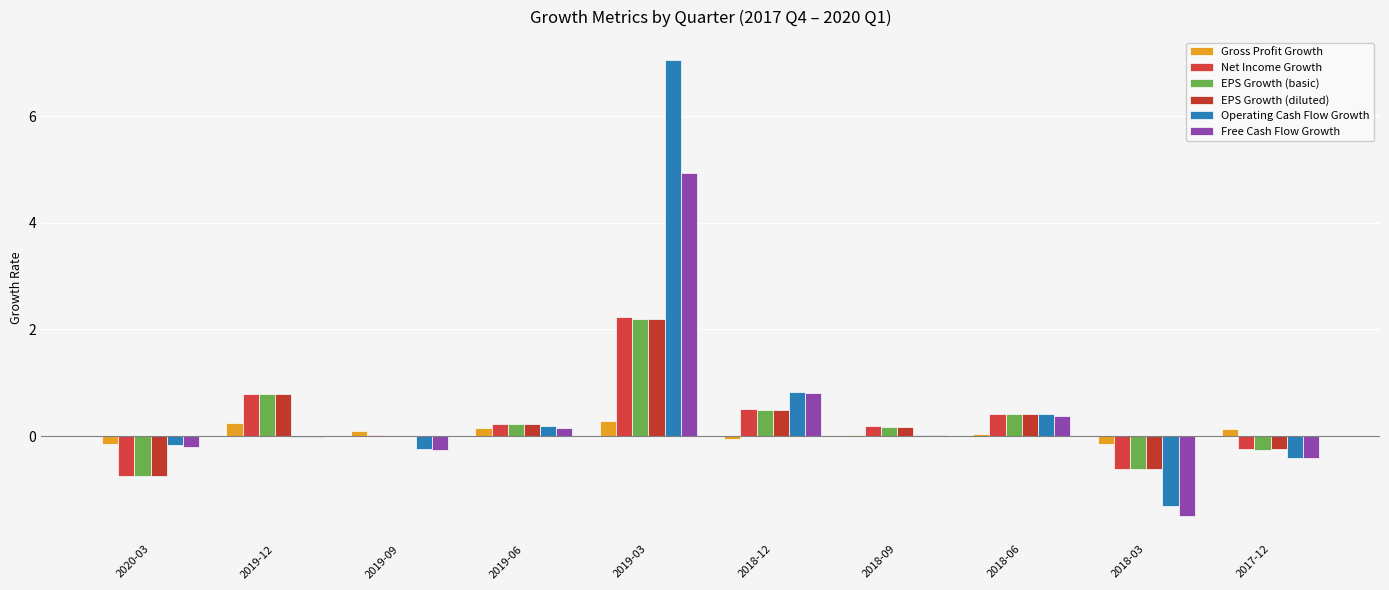

What is the total value across all series at 2017-12?

-1.4